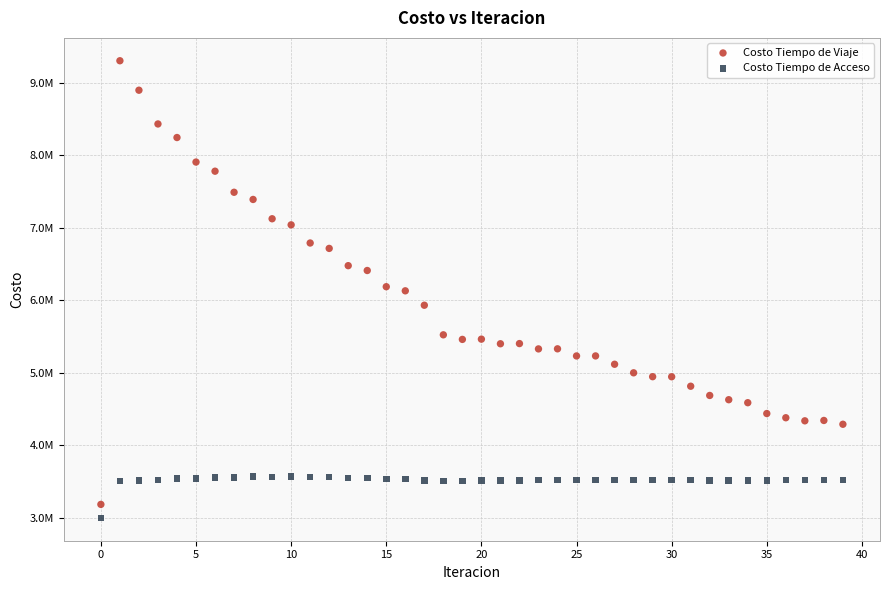

Which series contains the highest Y value?

Costo Tiempo de Viaje